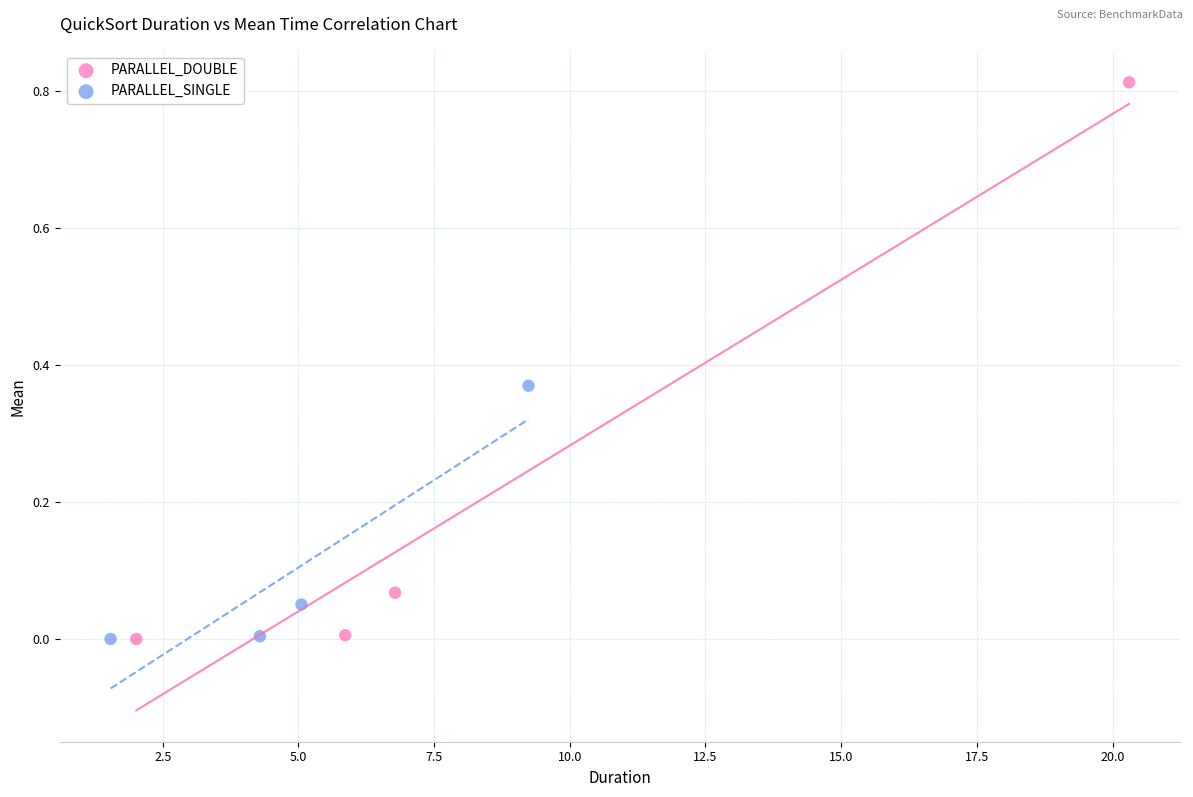

Which series has the largest Y range (max minus min)?

PARALLEL_DOUBLE